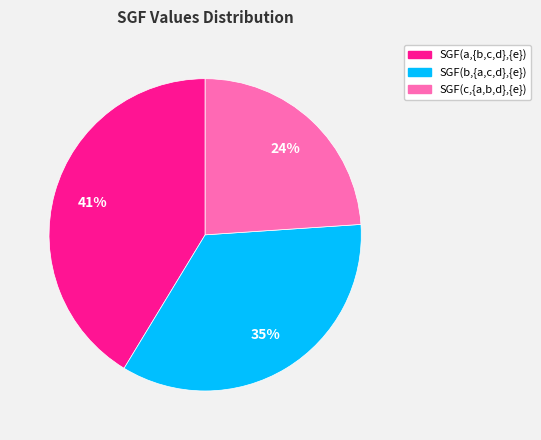

Does any single category account for the majority?

No